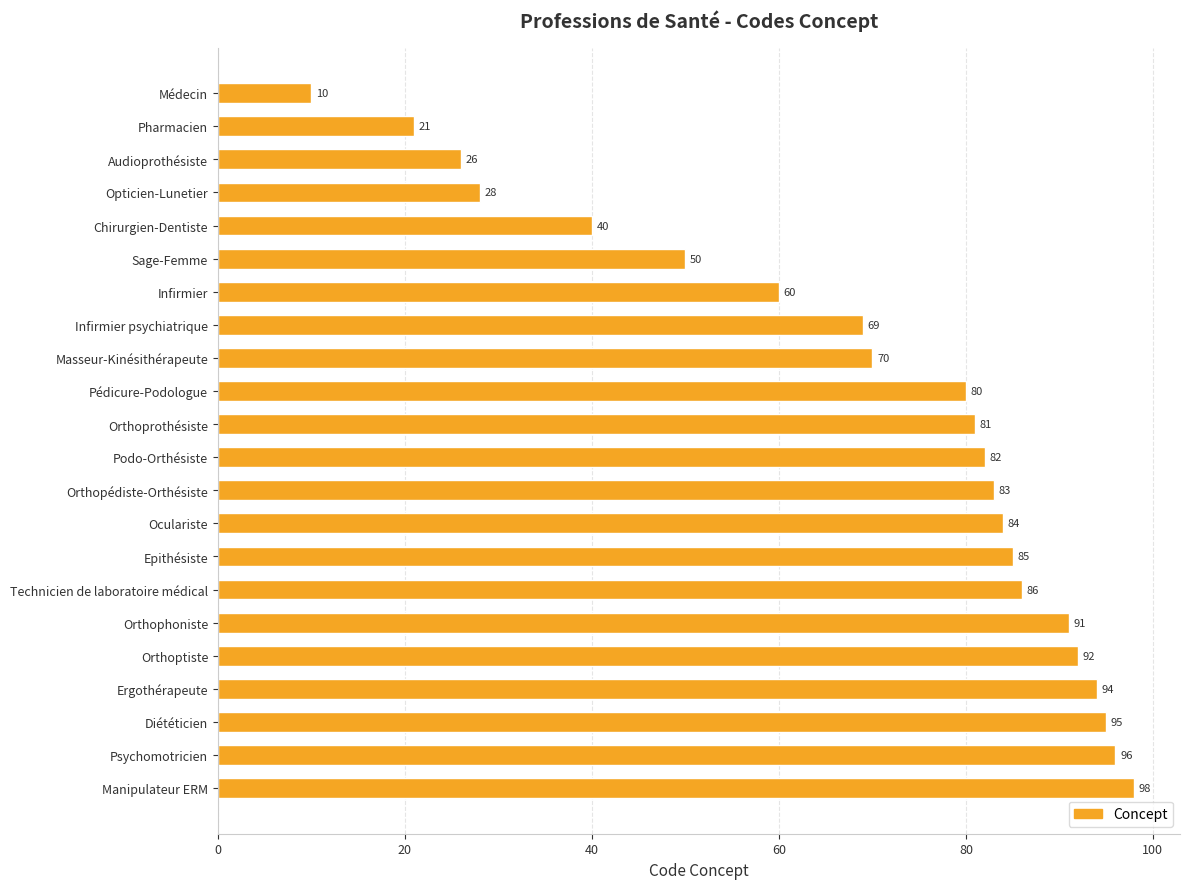

Does the chart contain stacked bars?

No